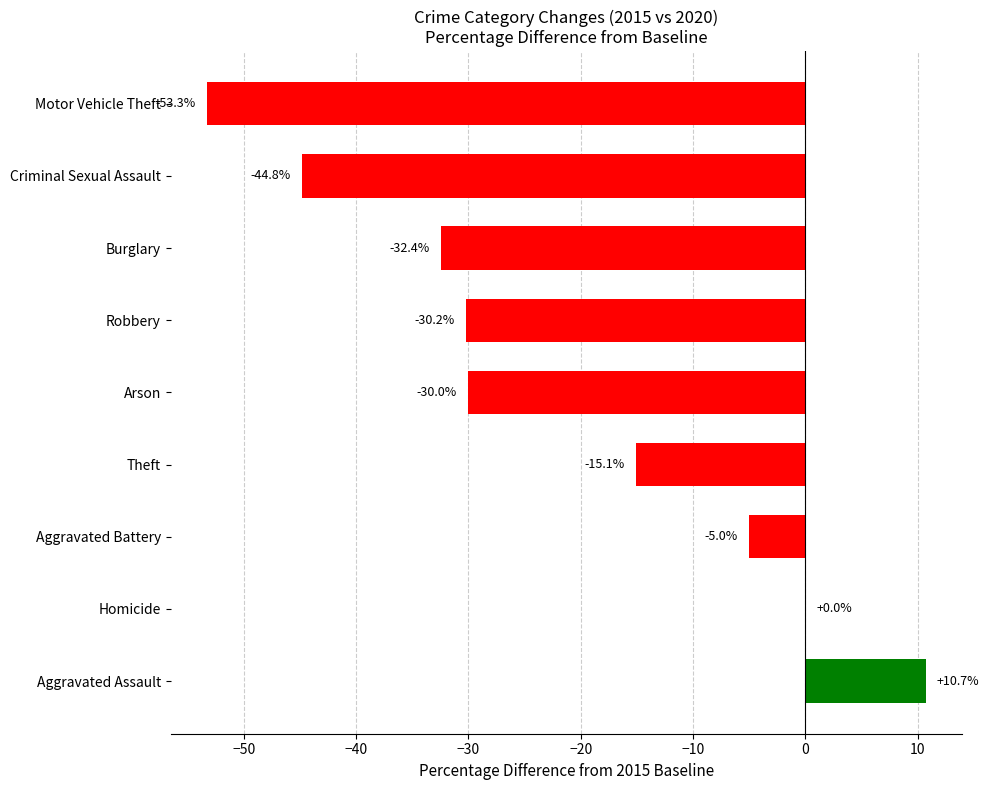

The value at Arson is -30.0. True or false?

True